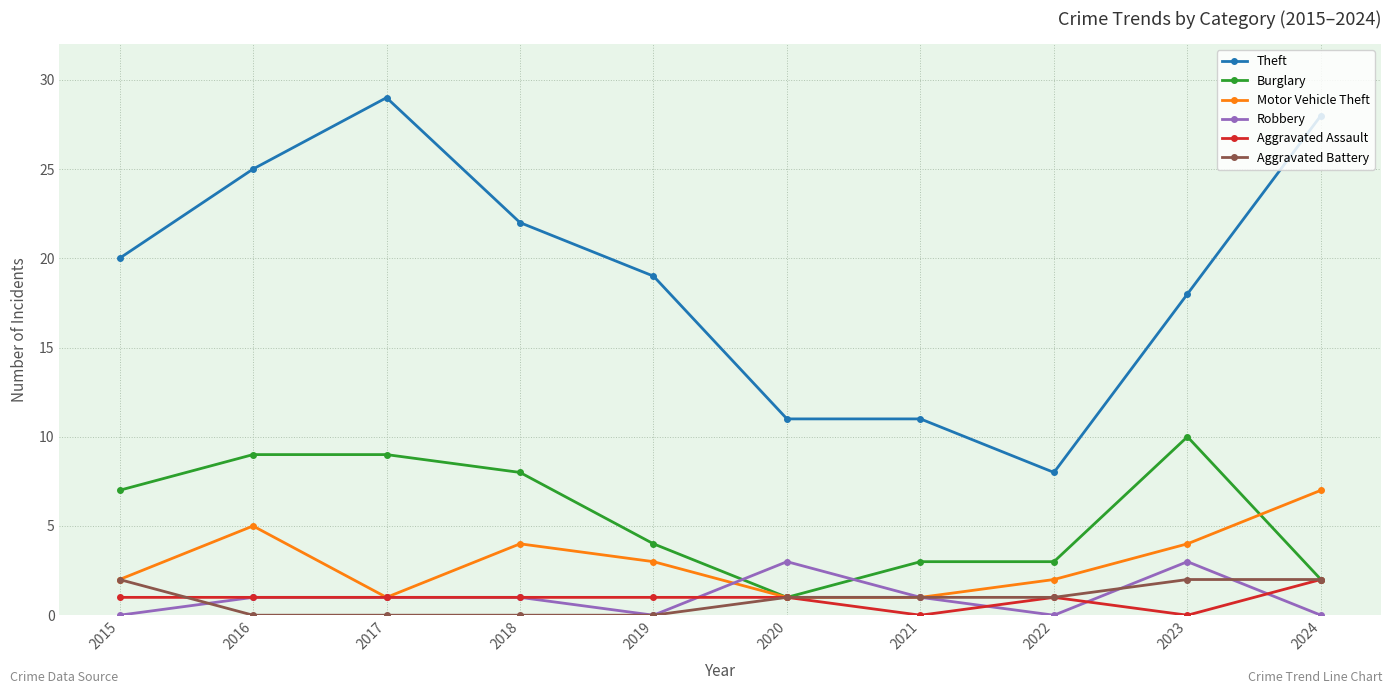

Count the number of categories in the chart.

10